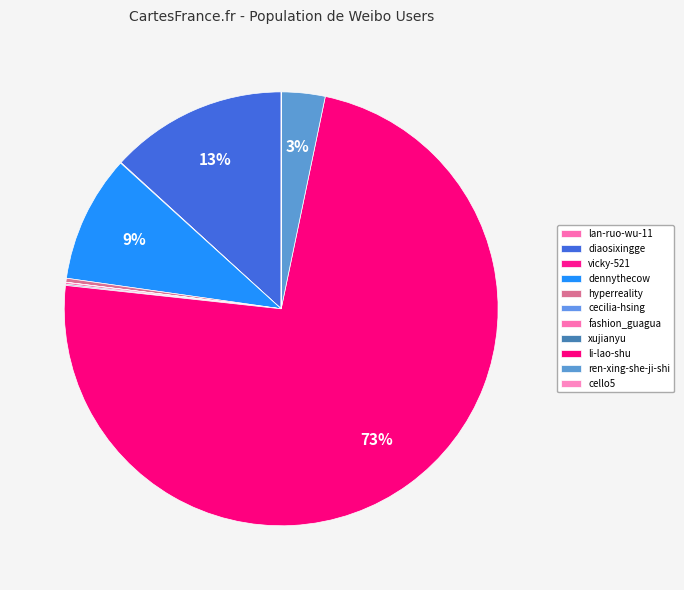

What is the smallest slice in the pie chart?

lan-ruo-wu-11